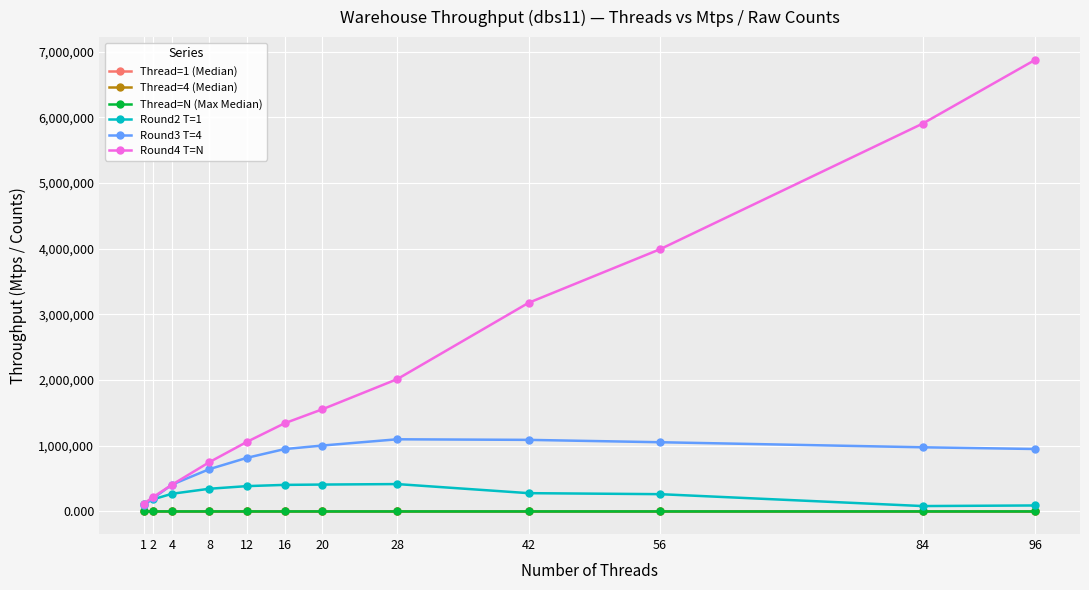

At how many categories does at least one series exceed 6015405?

1